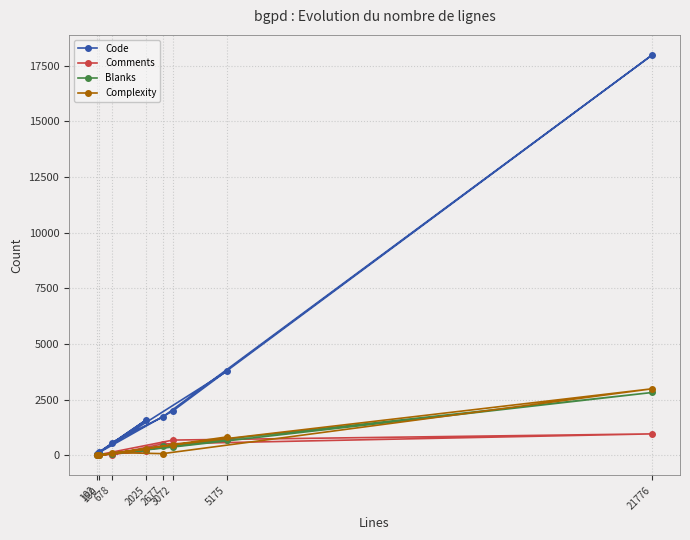

Is the value of Blanks at 21776 greater than the value of Code at 102?

Yes